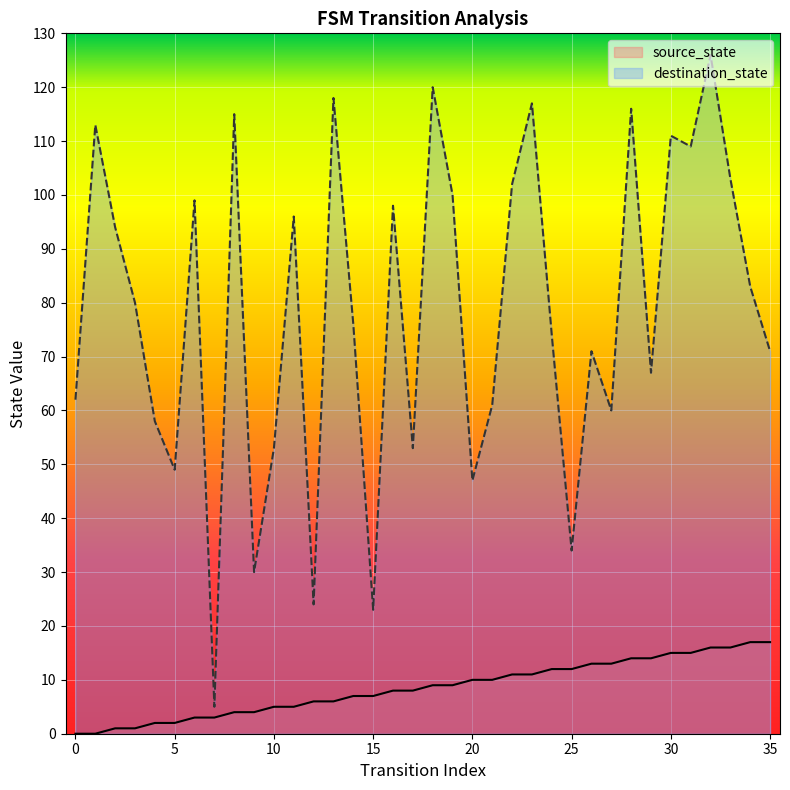

What is the sum of all destination_state values?

2818